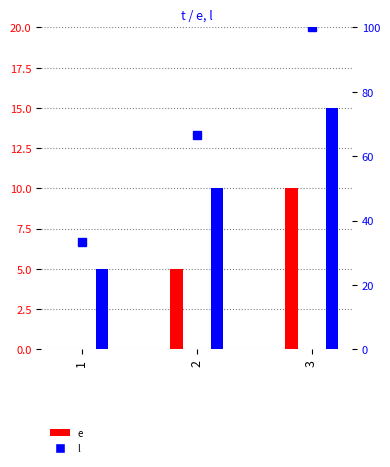

The value of l at 1 is 7. True or false?

False